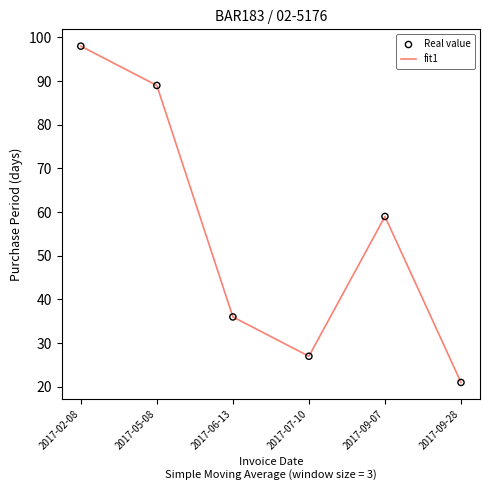

What is the change in value from 2017-09-07 to 2017-09-28?

-38